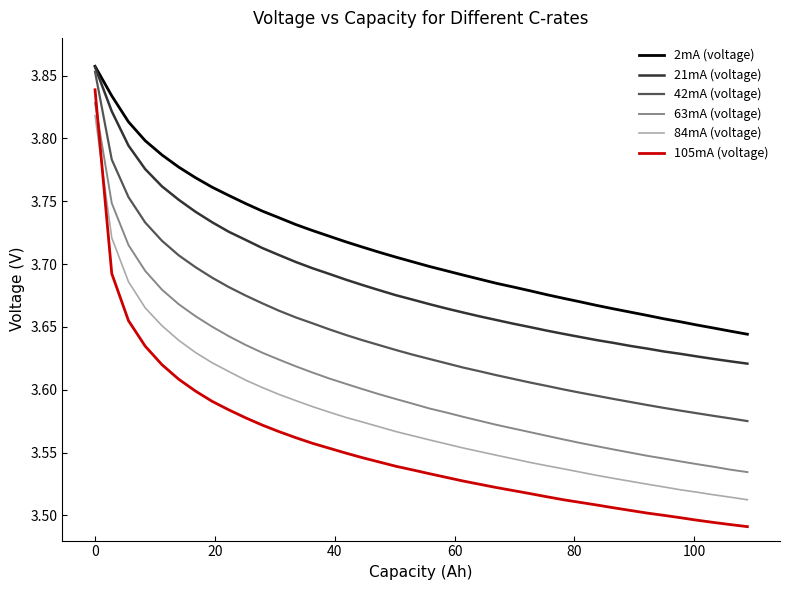

Which series has the largest total across all categories?

2mA (voltage)